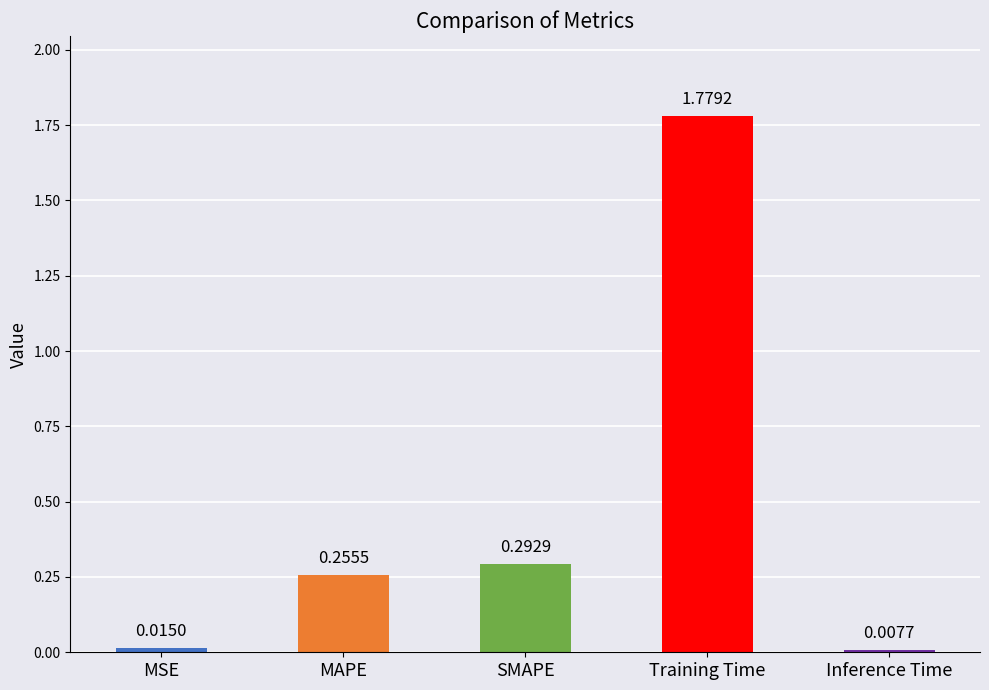

What is the change in value from MAPE to Training Time?

+1.5